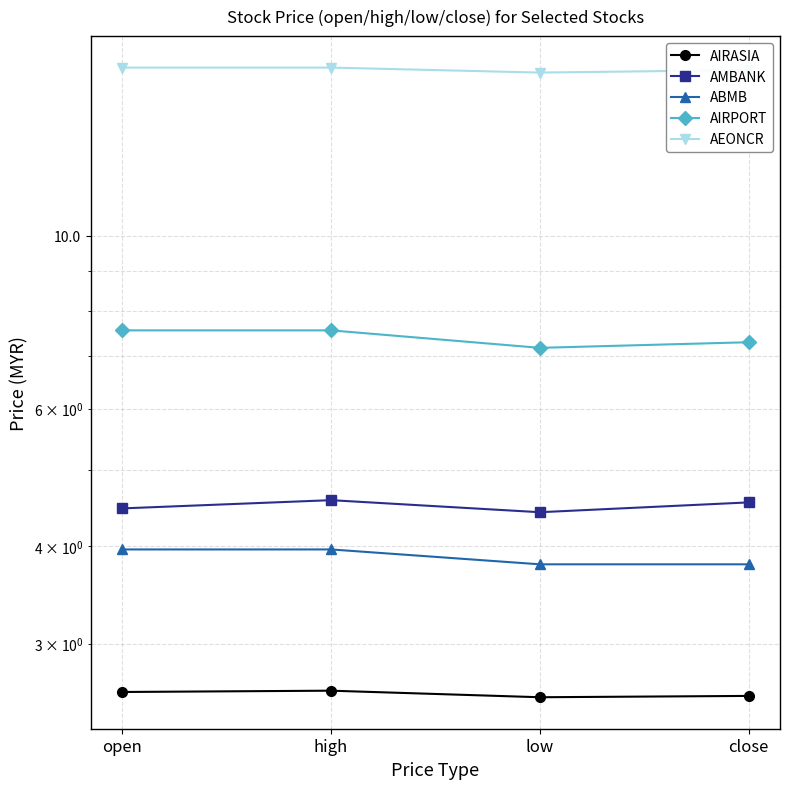

What is the difference between the second highest and minimum values in the ABMB series?

0.2